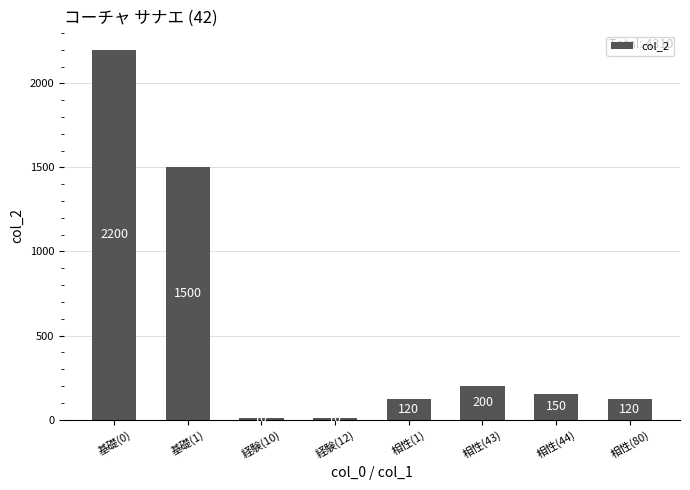

What is the label of the 3rd bar from the left?

経験(10)